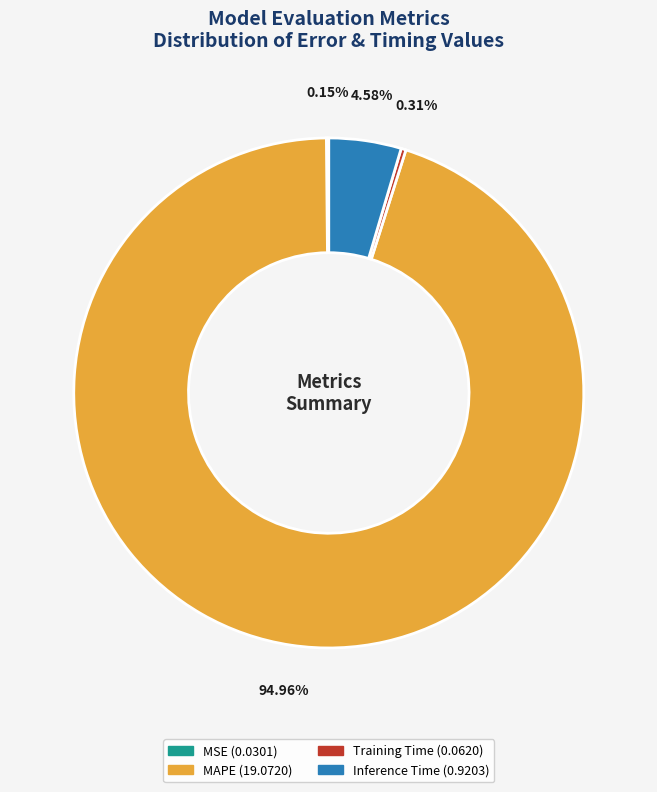

To the nearest percent, what is the average slice percentage?

25%